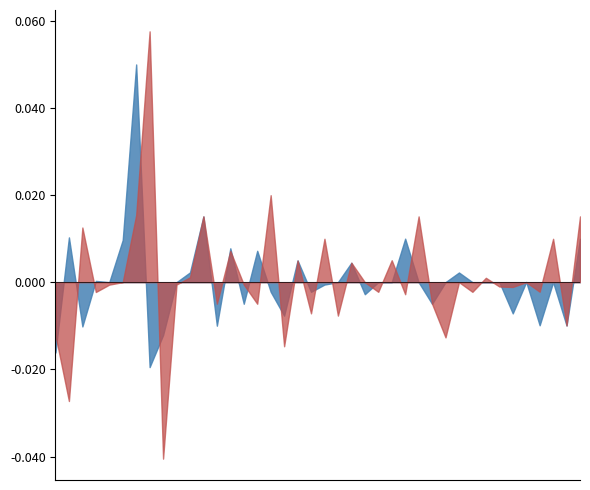

Between which two adjacent categories do Open_pct_change and Close_pct_change first intersect?

2017-06-22 and 2017-06-23